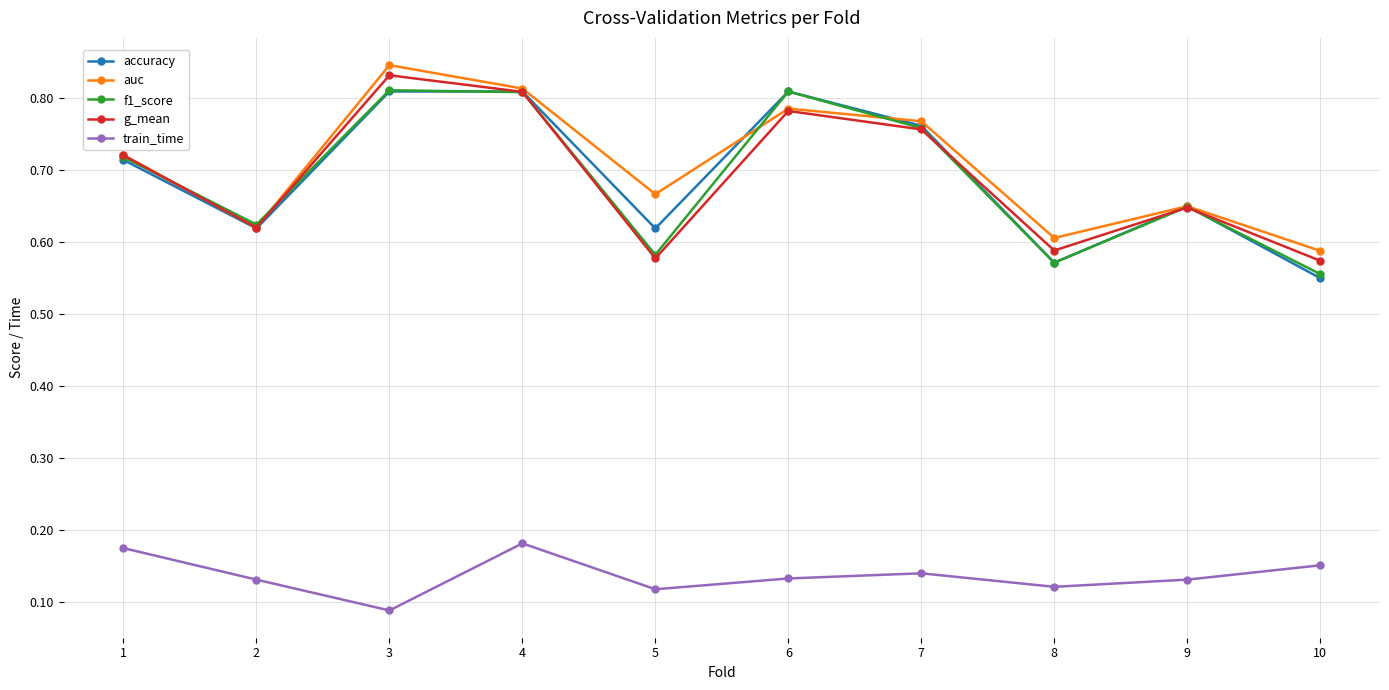

Does the chart have visible grid lines?

Yes